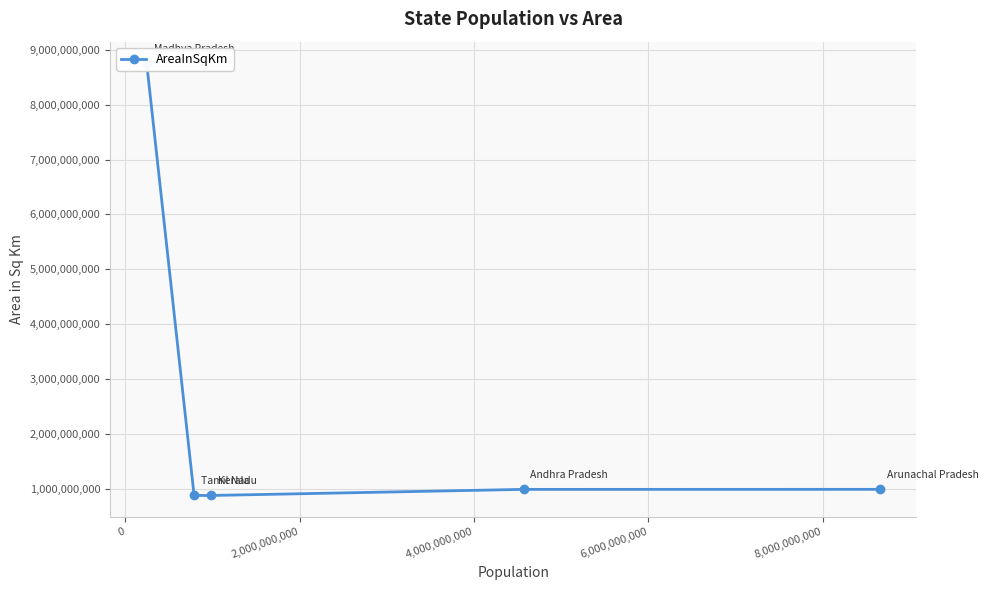

True or false: the data has more than 0 interior local peaks.

False